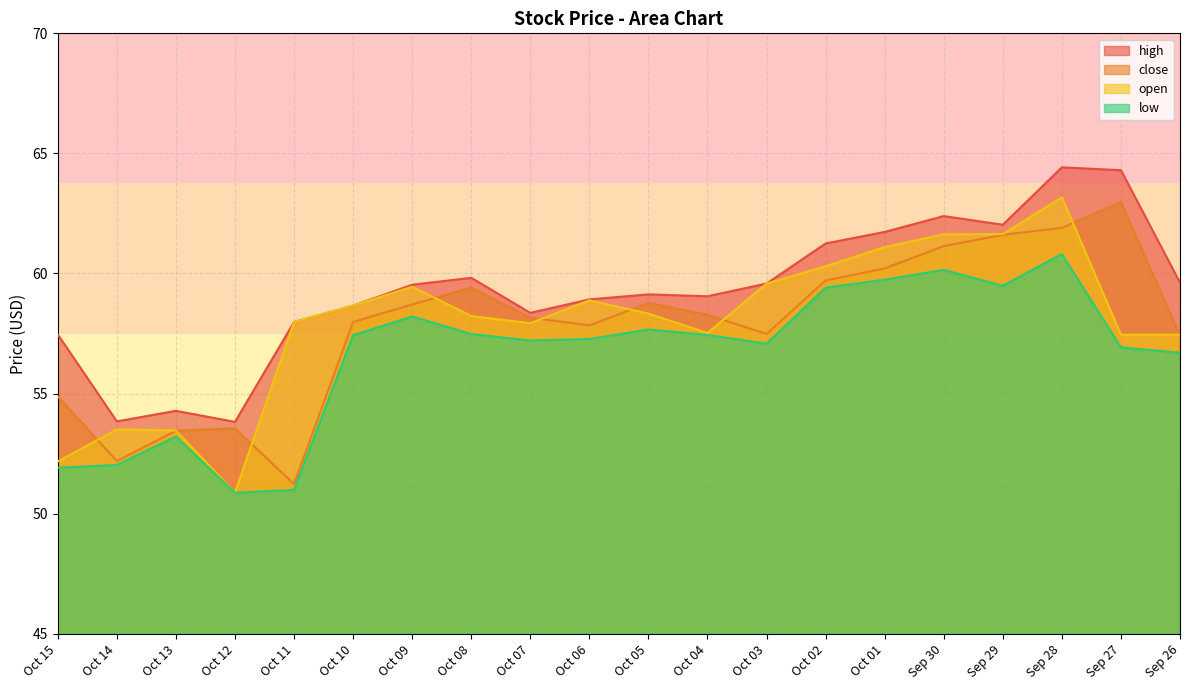

Is it true that close equals 63.0 at Sep 27?

True